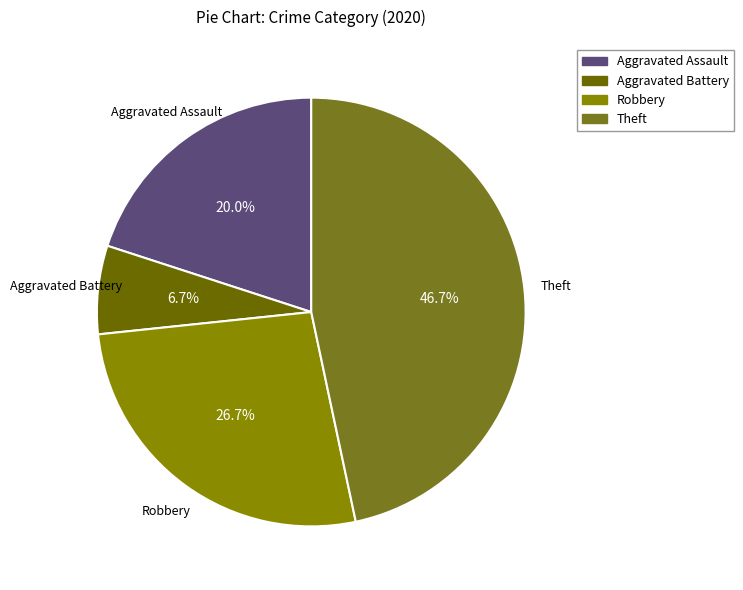

To the nearest percent, what is the difference between the largest and smallest slice percentages?

40%